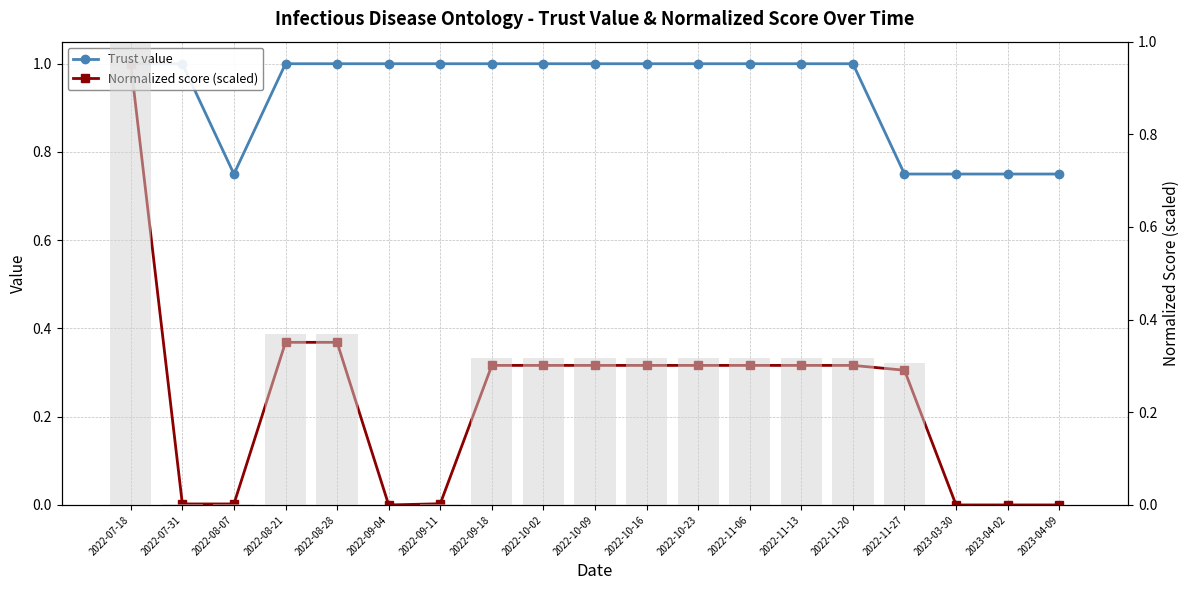

Is it true that Normalized score (scaled) equals 1.0 at 2022-07-18?

True